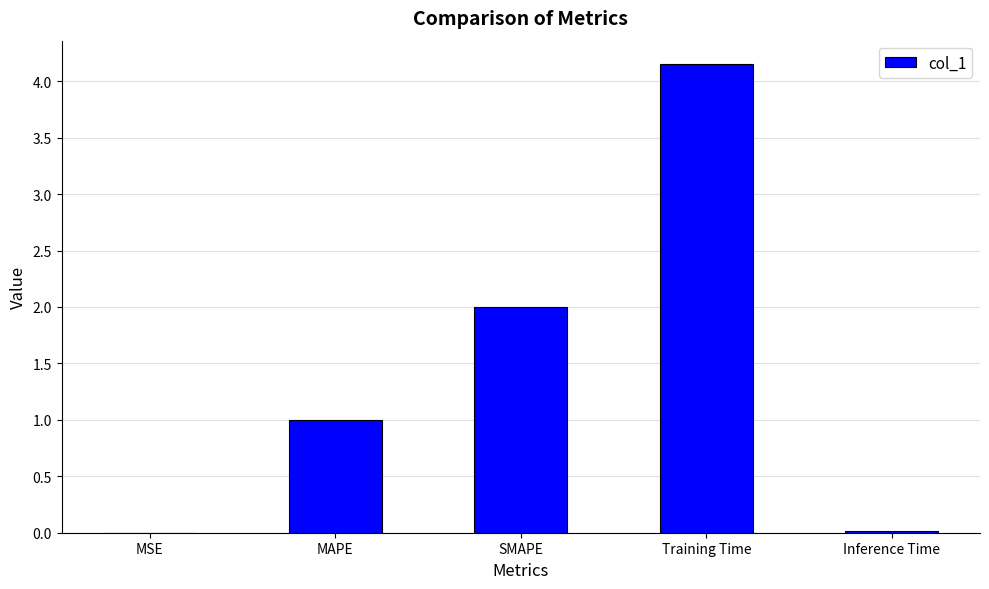

True or false: the data shows 6.1 at Training Time.

False